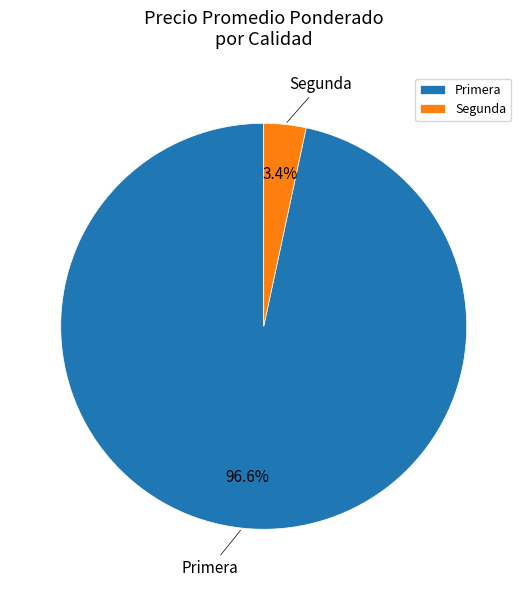

Which category has the biggest portion of the pie?

Primera